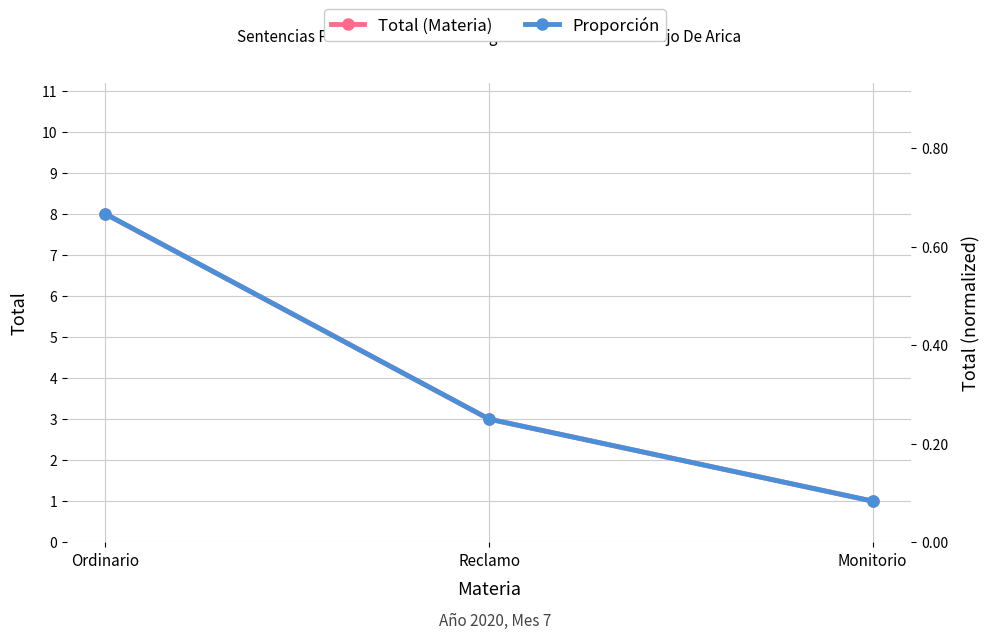

Reading left to right, what are all the values shown in this chart?

Total (Materia): 8.0	3.0	1.0
Proporción: 0.7	0.2	0.1